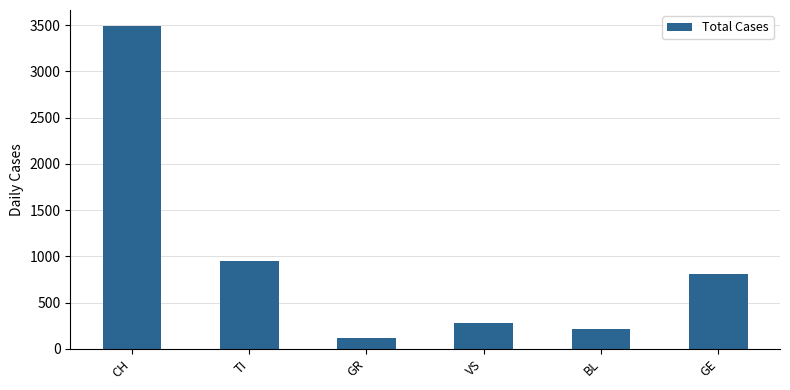

What is the difference between the values at VS and CH?

3210